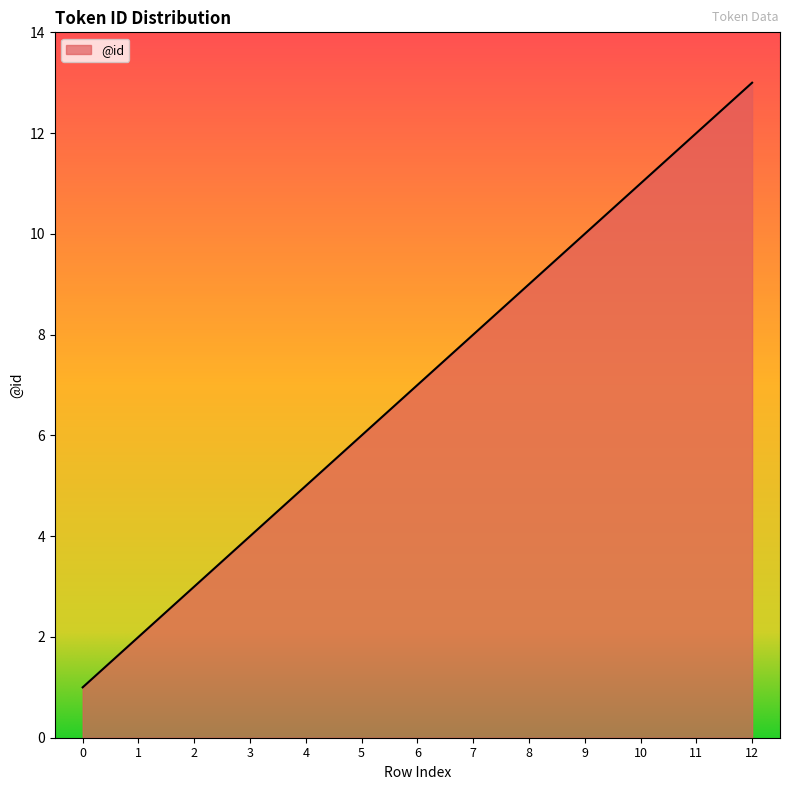

Reading left to right, extract all data points from this chart.

1	2	3	4	5	6	7	8	9	10	11	12	13